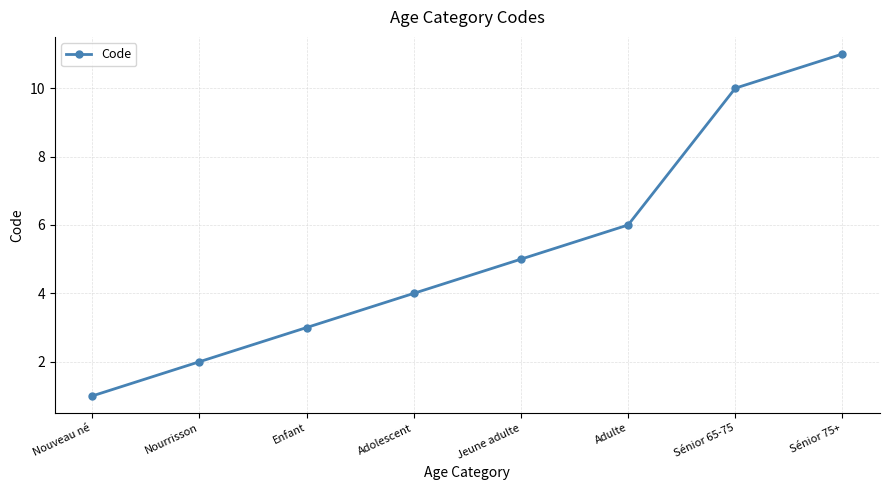

True or false: the data has more than 0 interior local peaks.

False